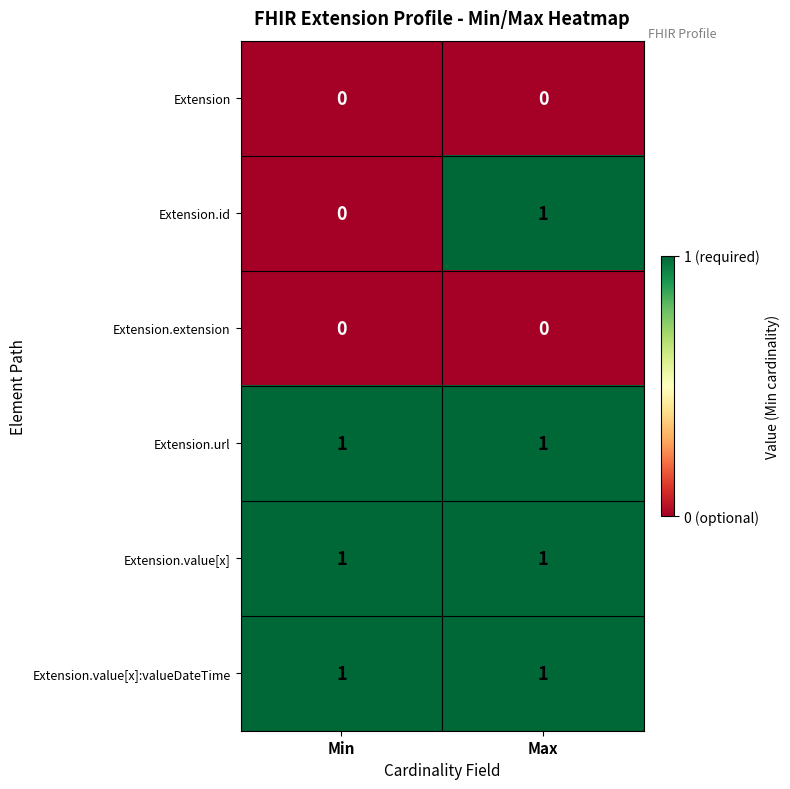

Between Min and Max, which series saw the biggest shift?

Extension.id